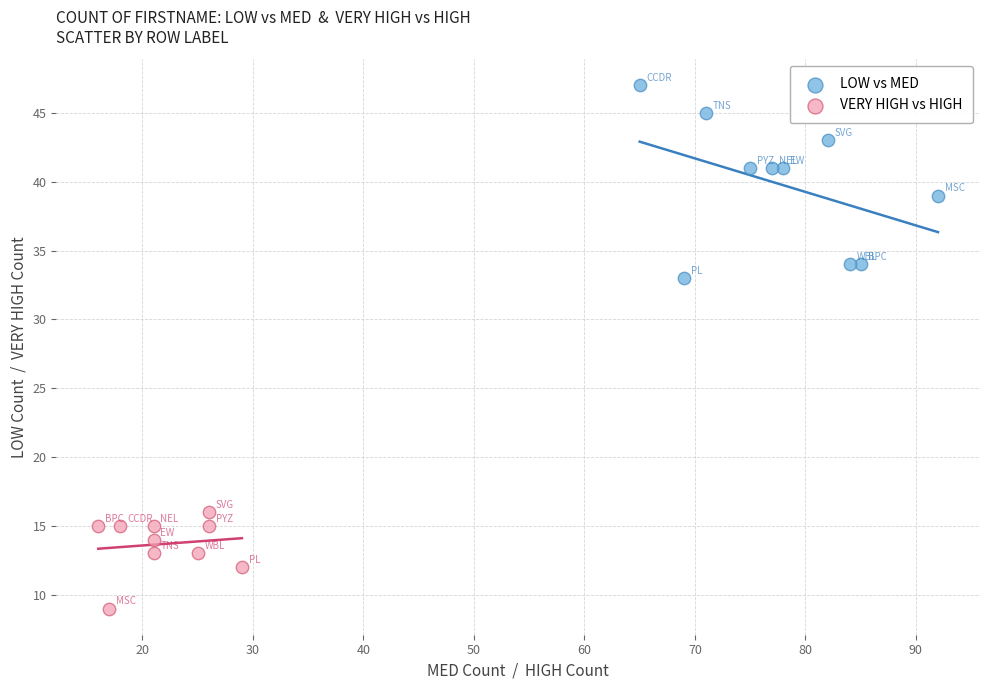

Which series contains the lowest Y value?

VERY HIGH vs HIGH